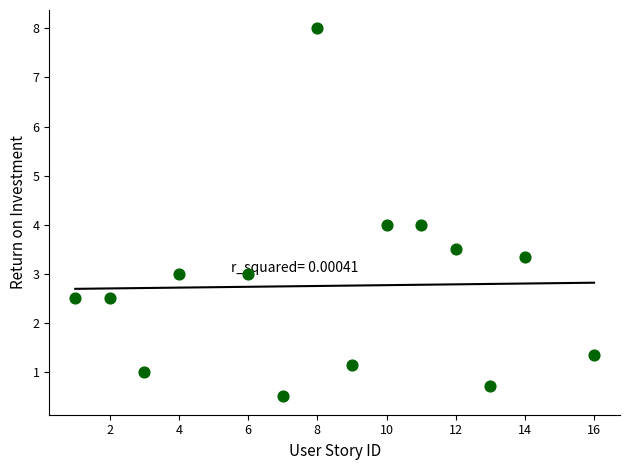

What is the range of Y values (max minus min)?

7.5